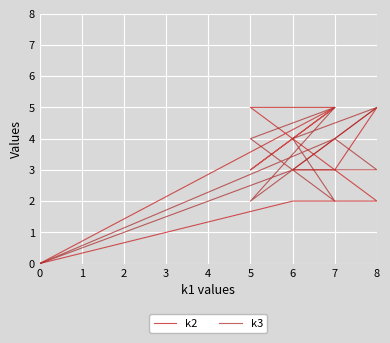

Where is the first local minimum for k2?

5